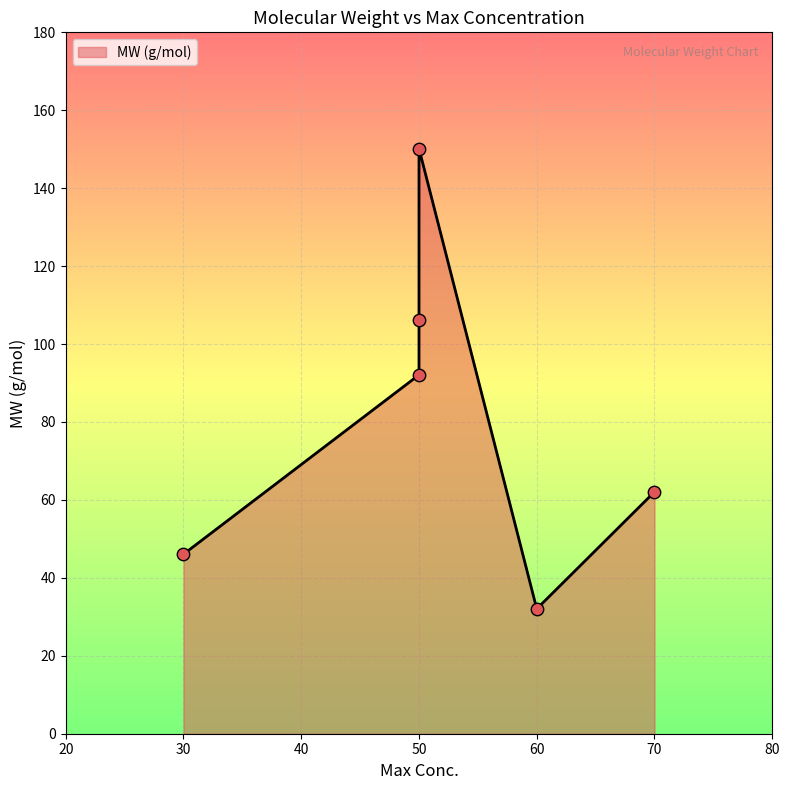

Approximately how many times larger is the value at Triethylene Glycol compared to Diethylene Glycol?

1.4